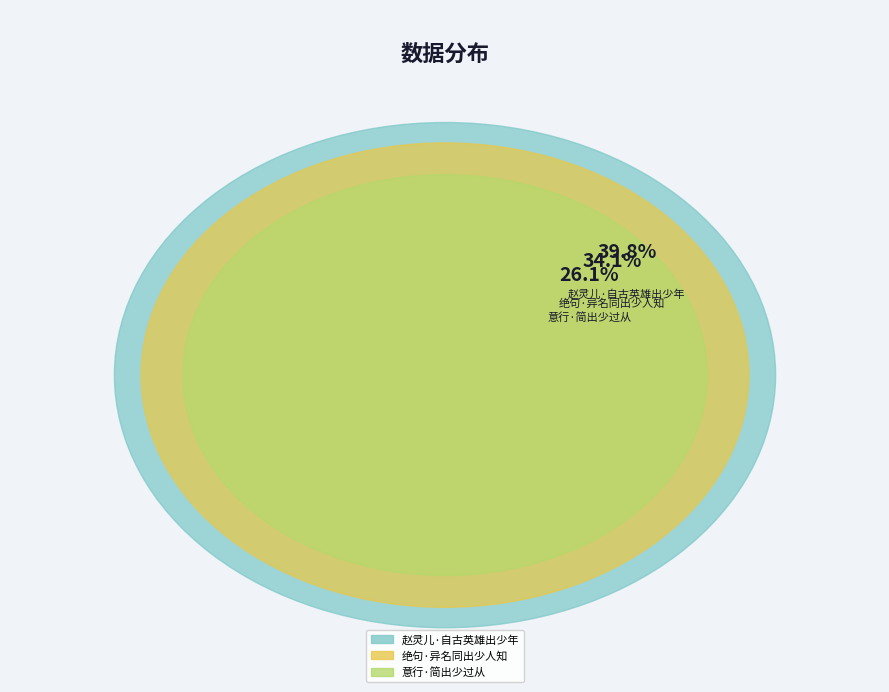

What portion of the pie excludes 意行·简出少过从?

73.9%